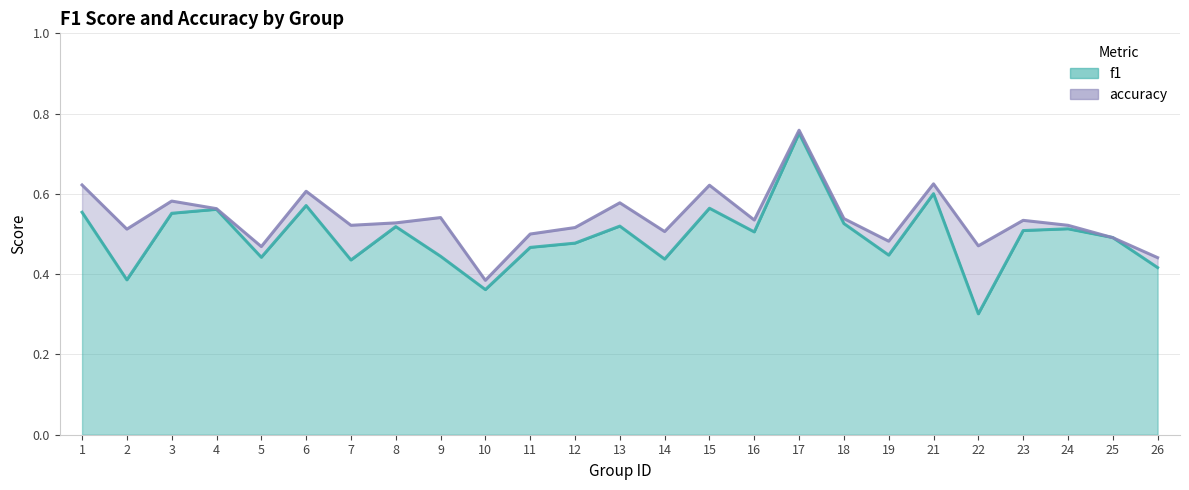

What is the total value across all series at 16?

1.0